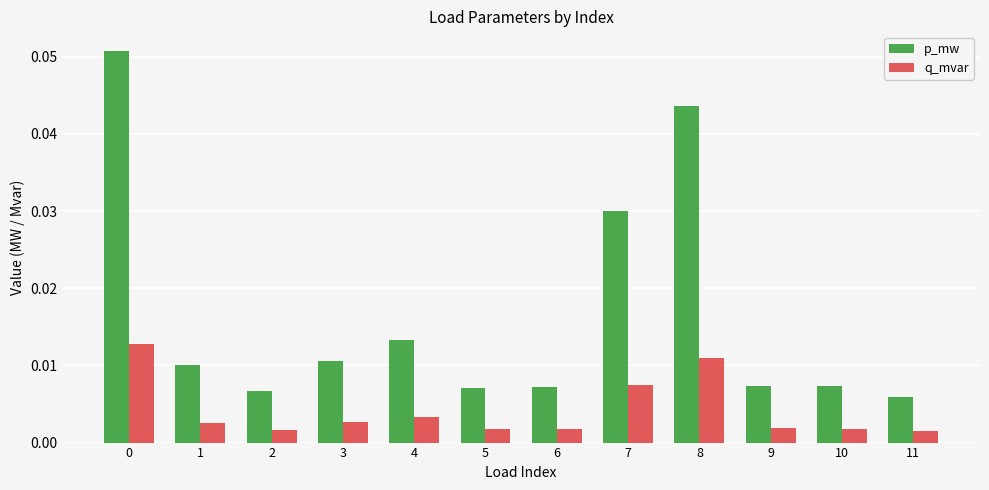

List the series in order of their peak value, lowest first.

q_mvar, p_mw